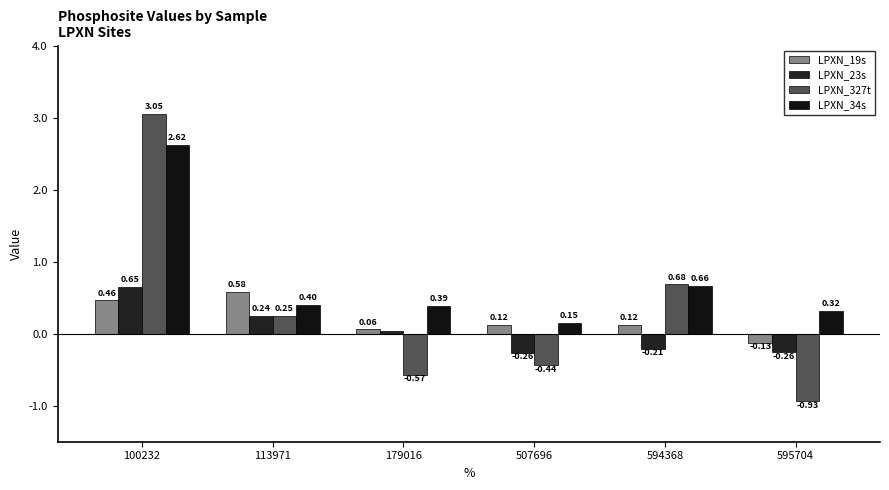

True or false: LPXN_34s has a value of 0.1 at 507696.

False